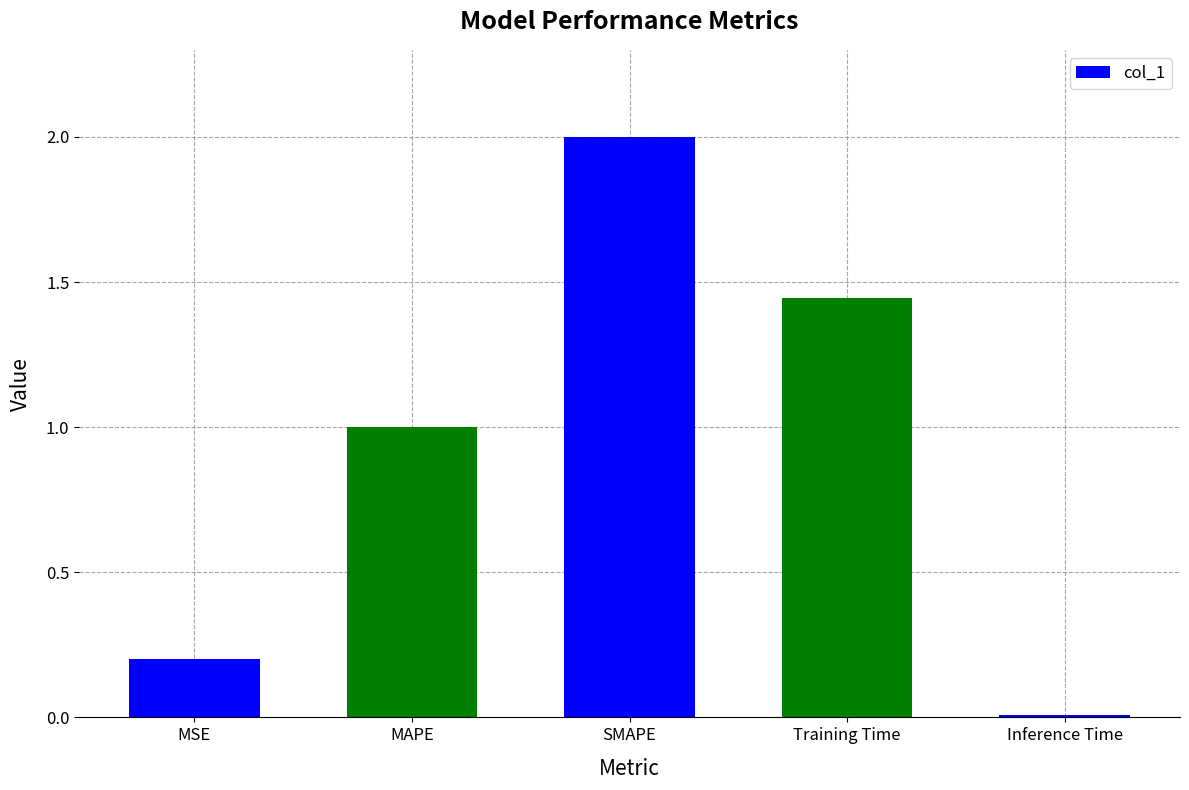

Where does the data first go above 1?

MAPE